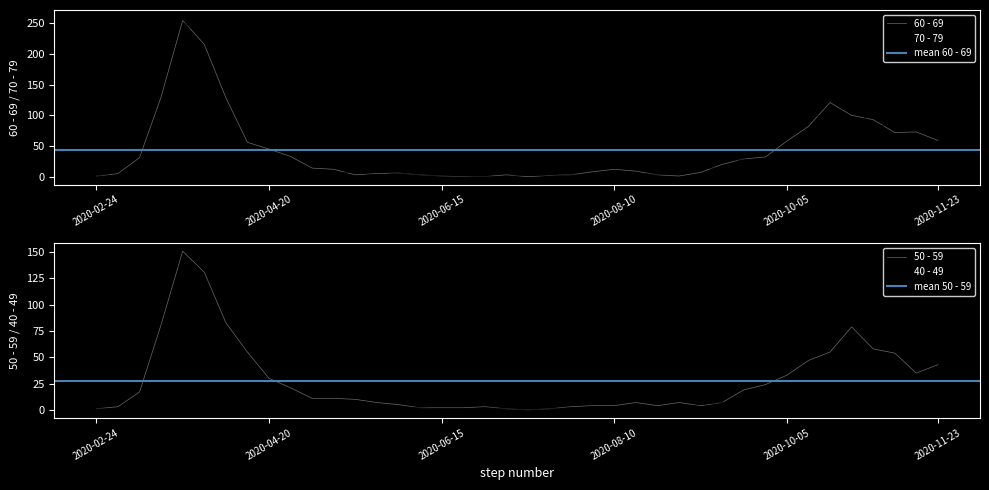

What is the label of the 8th point from the left?

2020-04-13